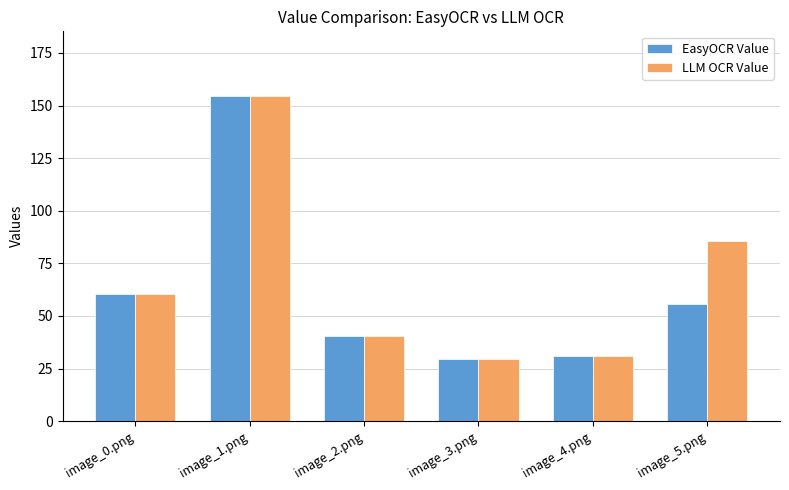

Is the value of LLM OCR Value at image_2.png greater than the value of EasyOCR Value at image_3.png?

Yes